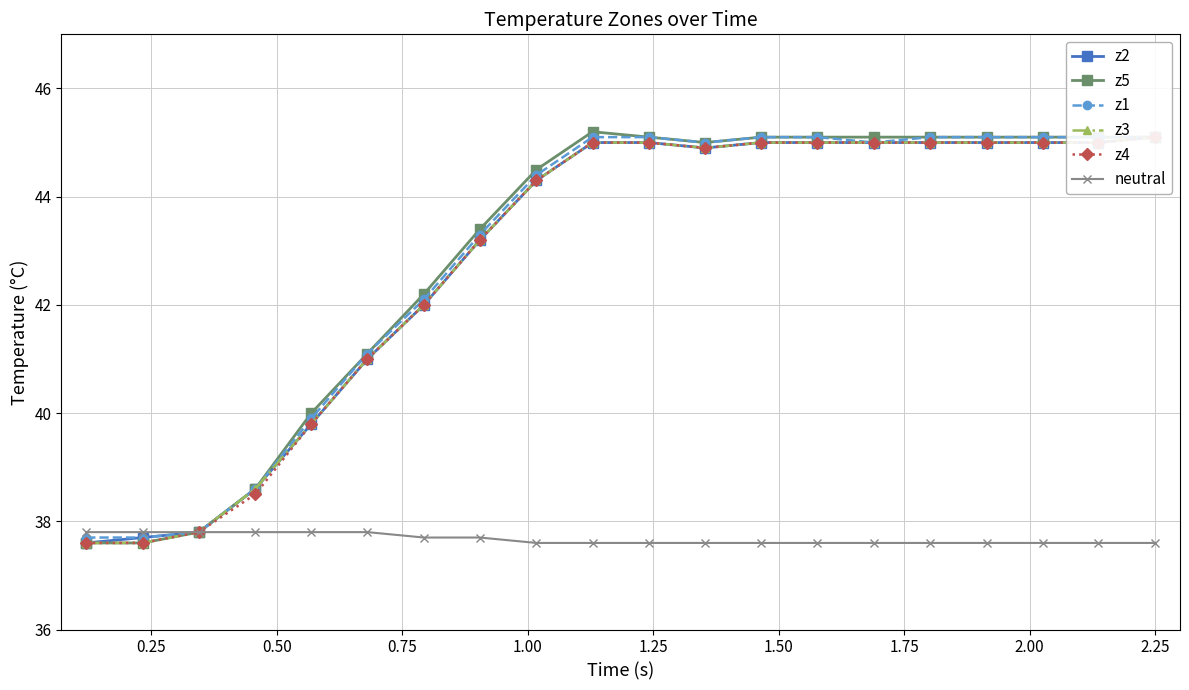

What is the value of the neutral point at the 7th from the left?

37.7